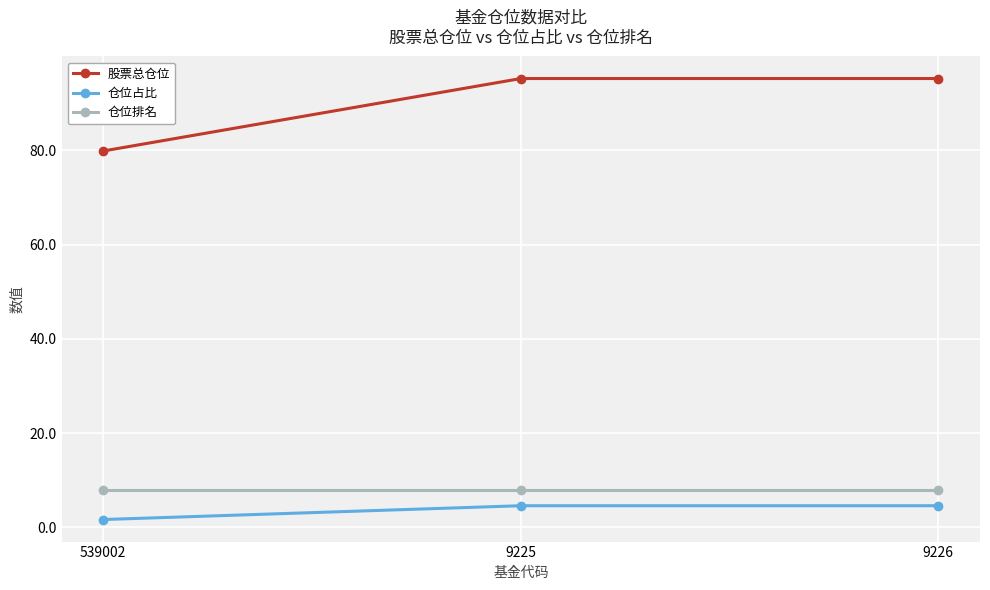

What is the difference between the highest and lowest values at 9226?

90.6